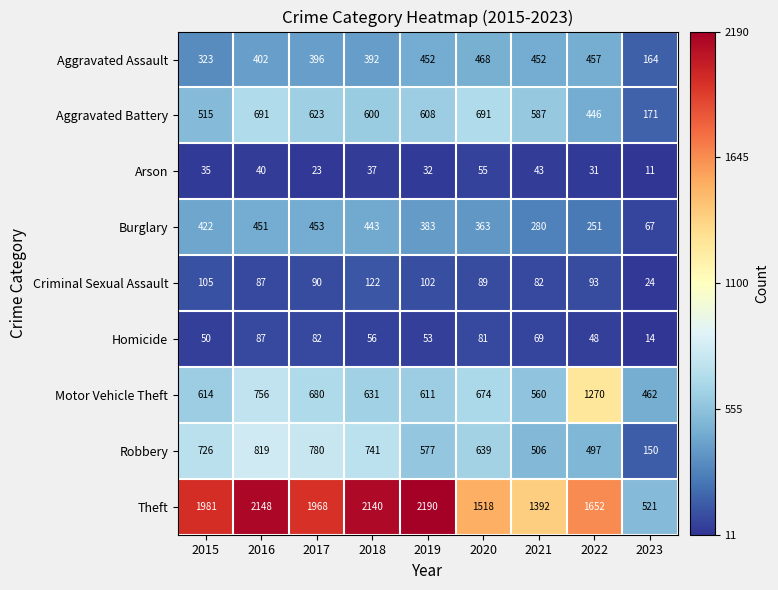

What is the sum of the Burglary values at 2022 and 2017?

704